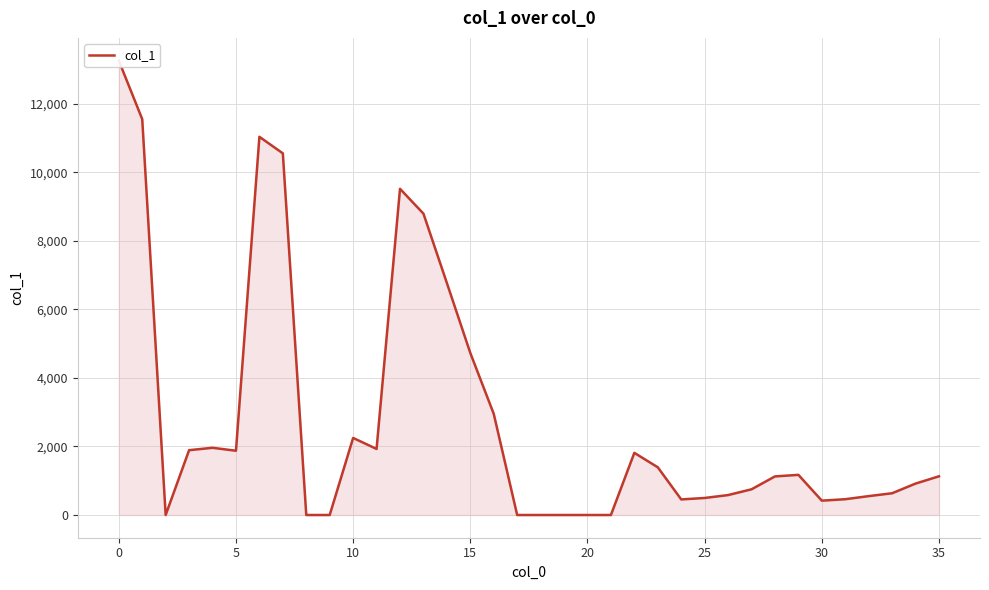

Is it true that the value at 33 is 635?

True